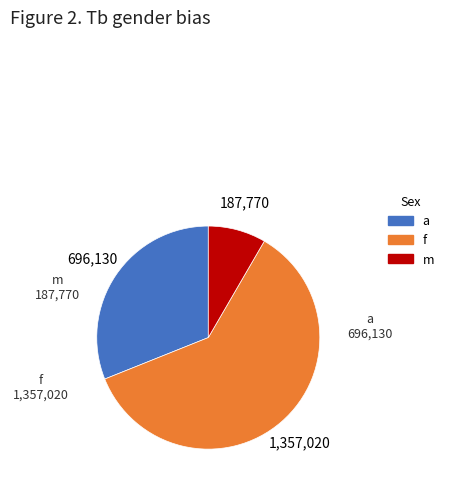

Which has a higher value, m or f?

f